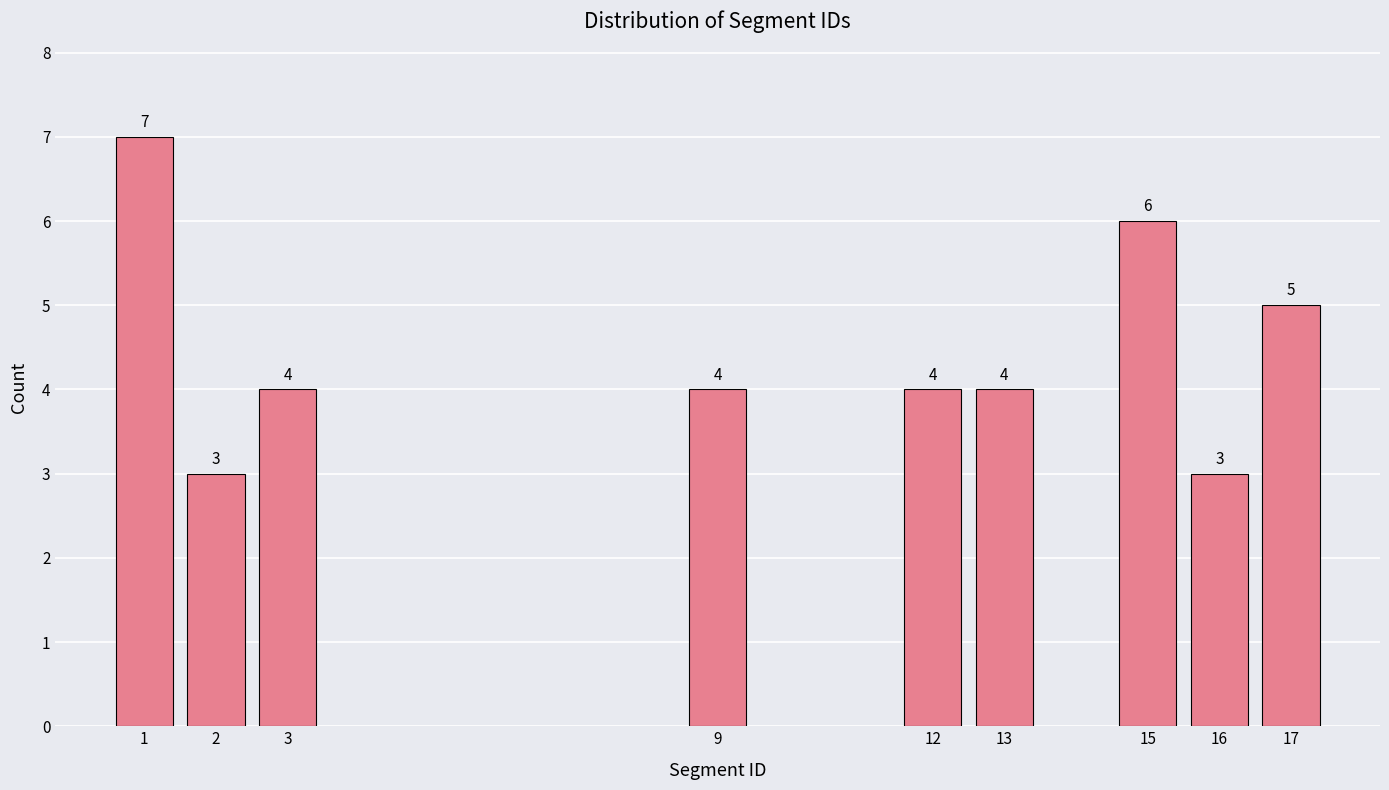

Reading left to right, list all the values displayed in this chart.

1=7	2=3	3=4	9=4	12=4	13=4	15=6	16=3	17=5